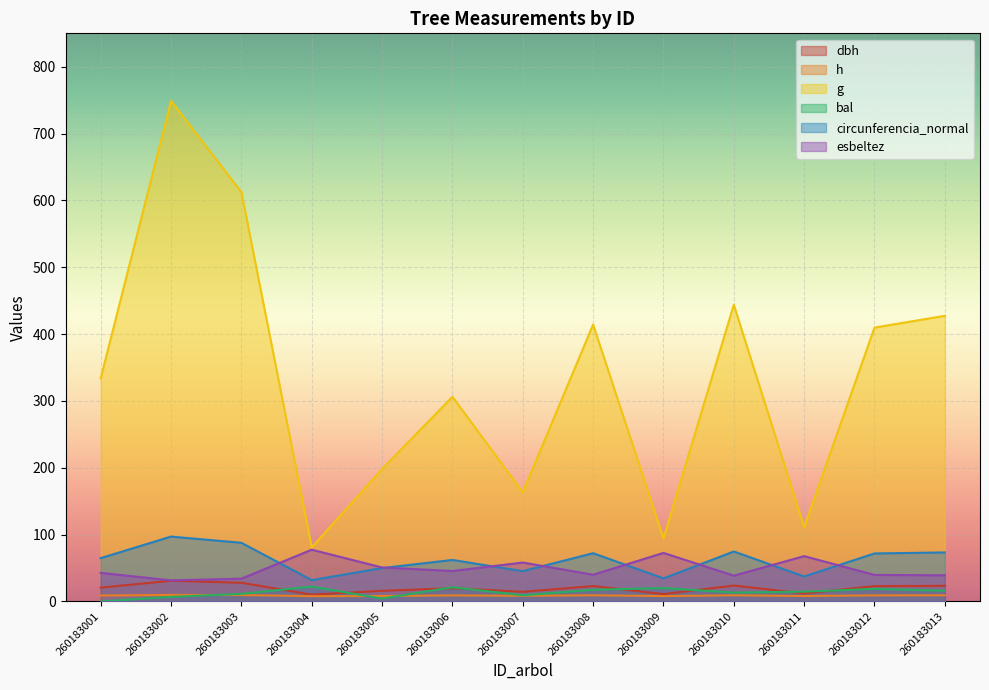

Which series has the widest spread of values?

g